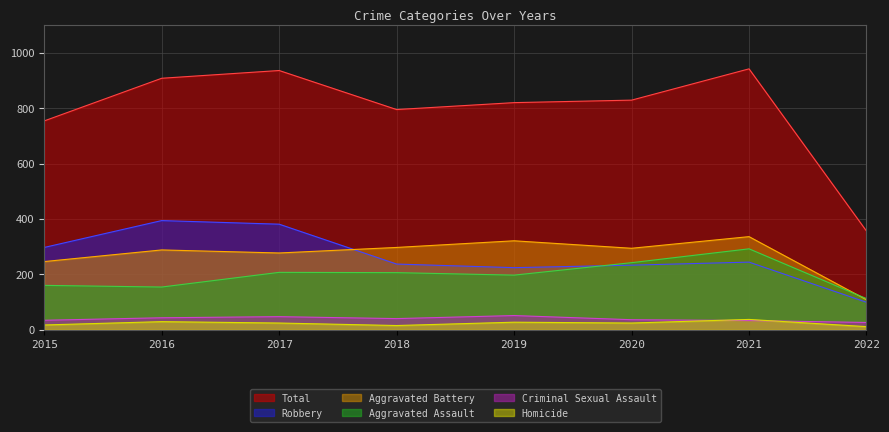

Which label corresponds to the smallest value in the chart?

2022